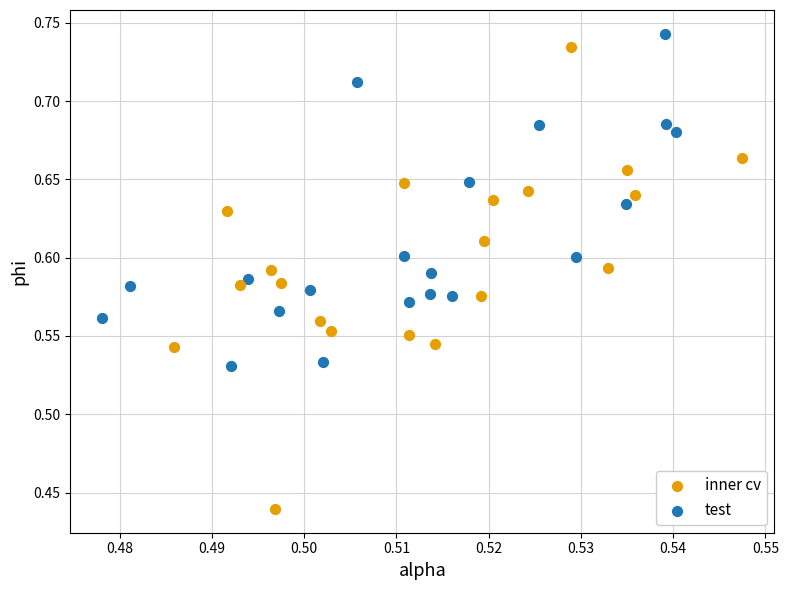

Which series has the widest spread of Y values?

inner cv